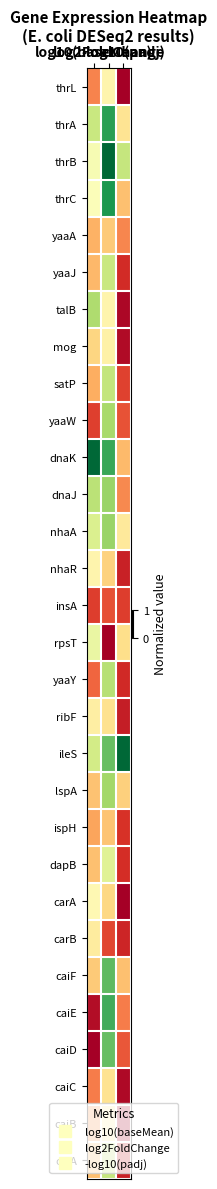

At which category is the sum across all series the highest?

log2FoldChange